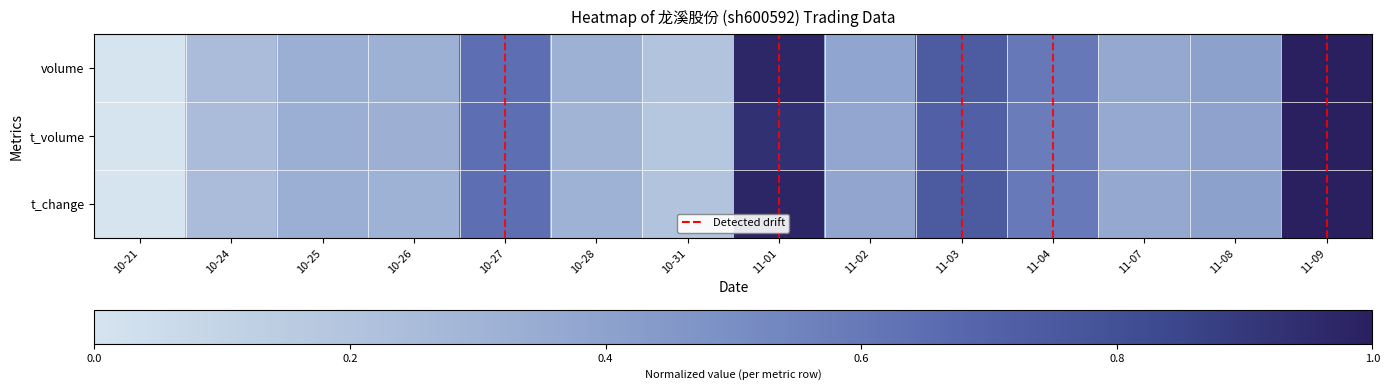

Between 10-24 and 11-01, which is larger?

11-01